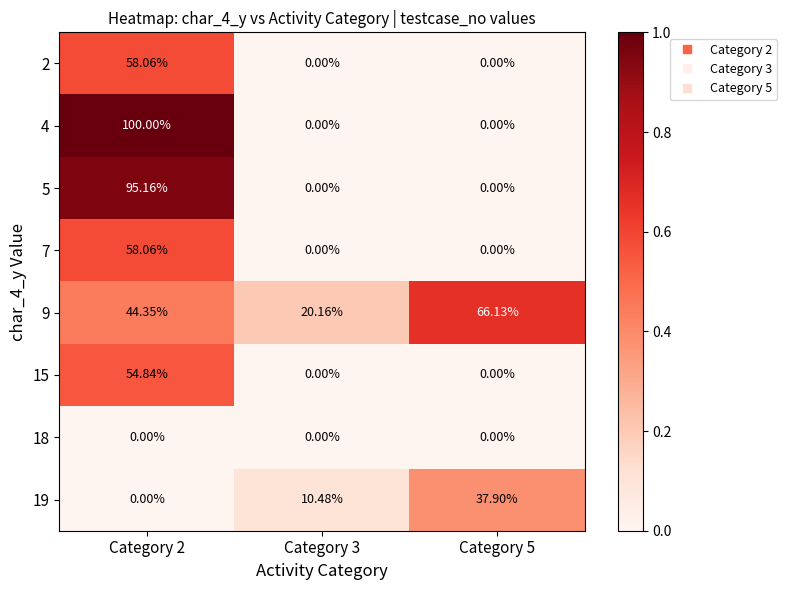

Count the number of data series in this chart.

8